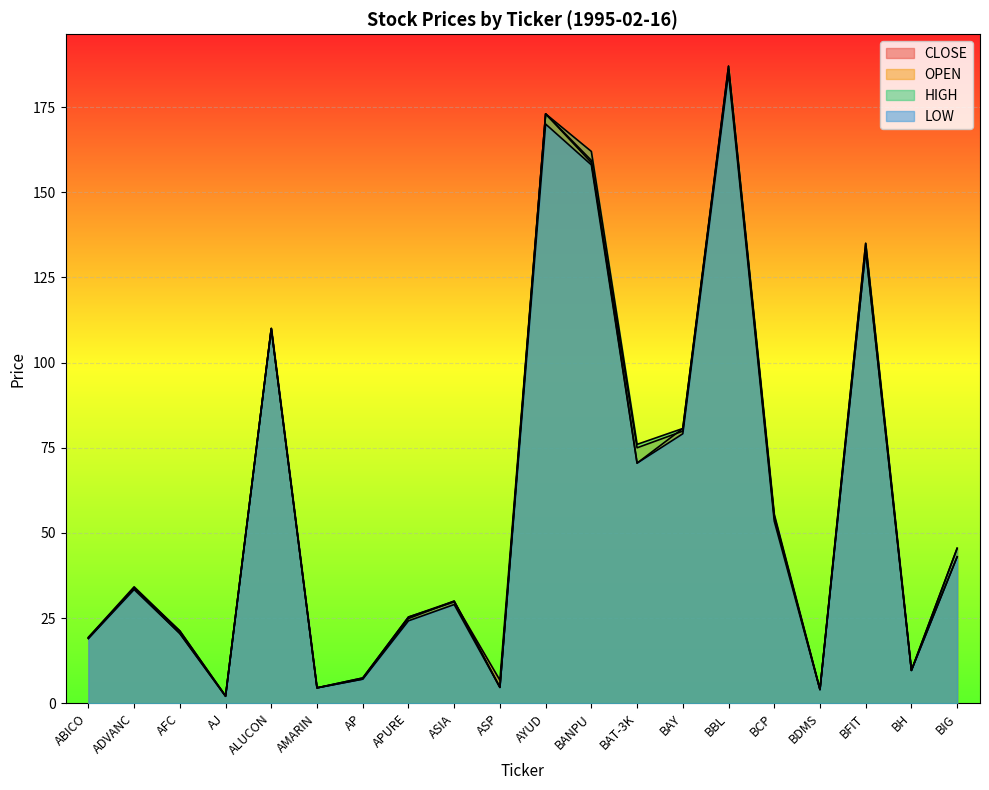

Reading right to left, extract all data points from this chart.

CLOSE: 45.5	9.7	133.0	4.0	54.5	186.0	80.7	70.5	159.3	173.0	6.8	29.8	25.3	7.4	4.5	110.0	2.2	21.2	33.8	19.4
OPEN: 43.0	9.7	135.0	4.1	55.0	187.0	79.9	75.0	158.7	173.0	4.7	30.0	24.9	7.1	4.5	110.0	2.1	20.5	33.8	19.0
HIGH: 45.5	9.7	135.0	4.1	55.5	187.0	80.7	76.0	162.0	173.0	4.7	30.0	25.3	7.4	4.5	110.0	2.2	21.2	34.2	19.4
LOW: 43.0	9.7	133.0	4.0	53.5	185.0	79.1	70.5	158.0	170.0	4.7	29.0	24.2	7.1	4.5	110.0	2.1	20.5	33.4	19.0